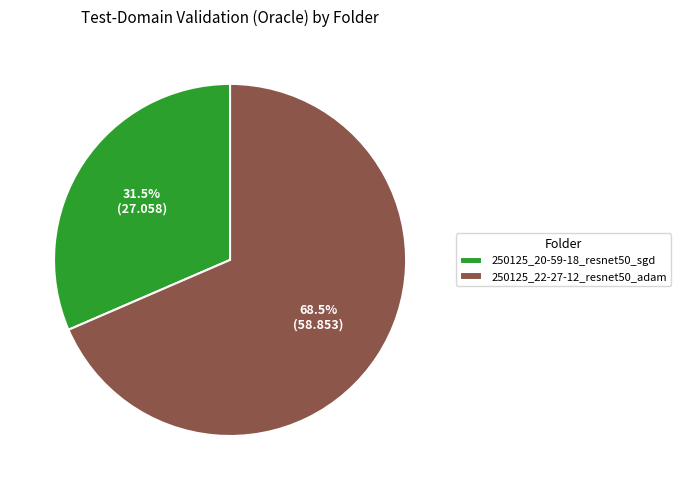

Do 250125_22-27-12_resnet50_adam and 250125_20-59-18_resnet50_sgd together represent more than half of the pie?

Yes